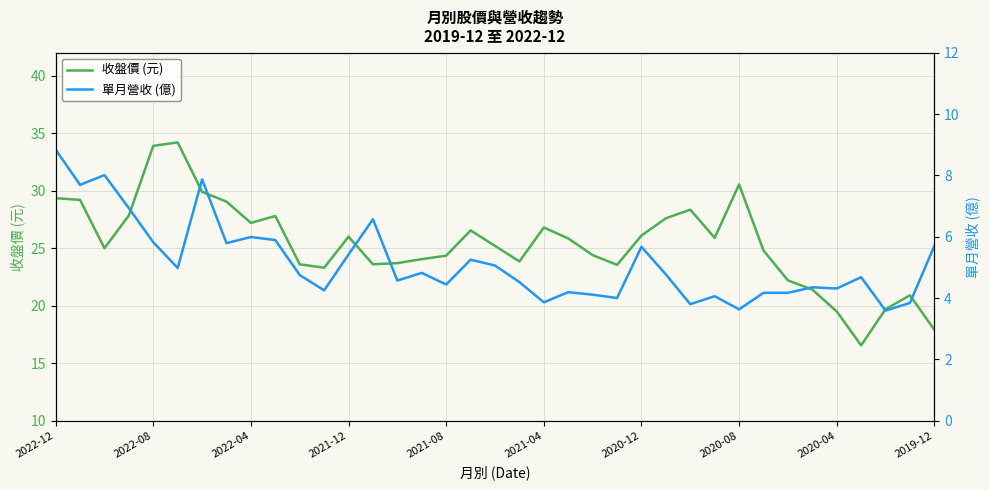

Which series has the largest total across all categories?

收盤價 (元)